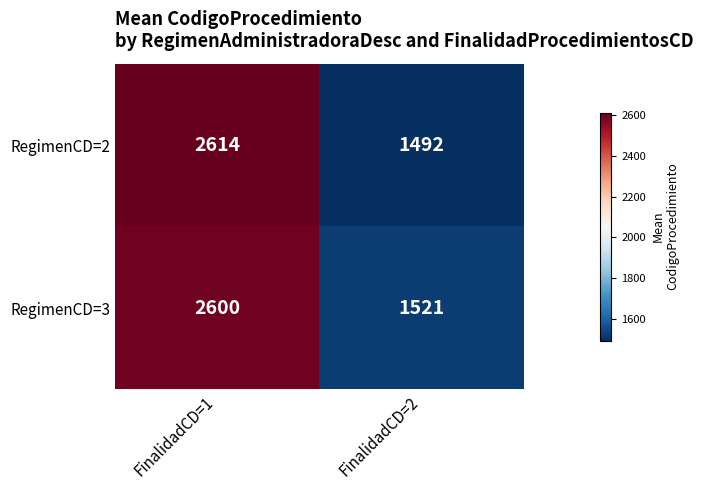

Read the RegimenCD=2 value at FinalidadCD=1, to the nearest 50.

2600